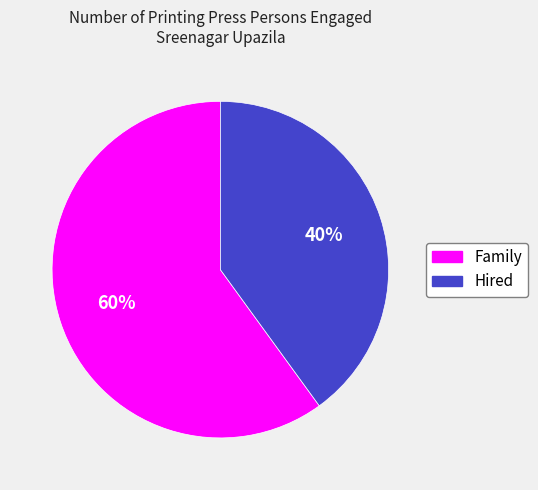

Combined, do Hired and Family account for over 50%?

Yes